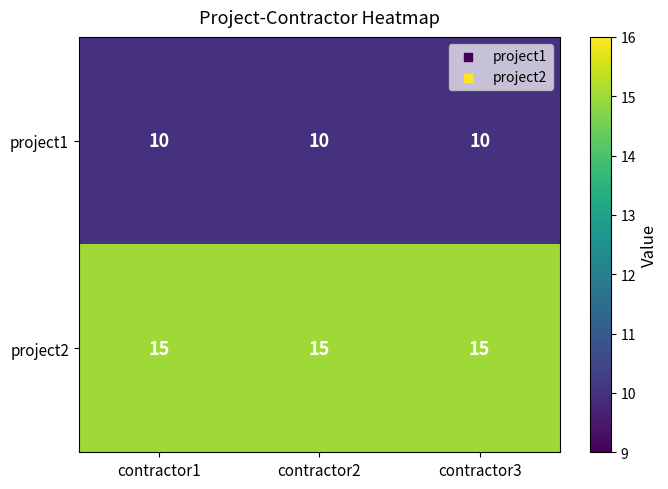

What is the total value across all series at contractor1?

25